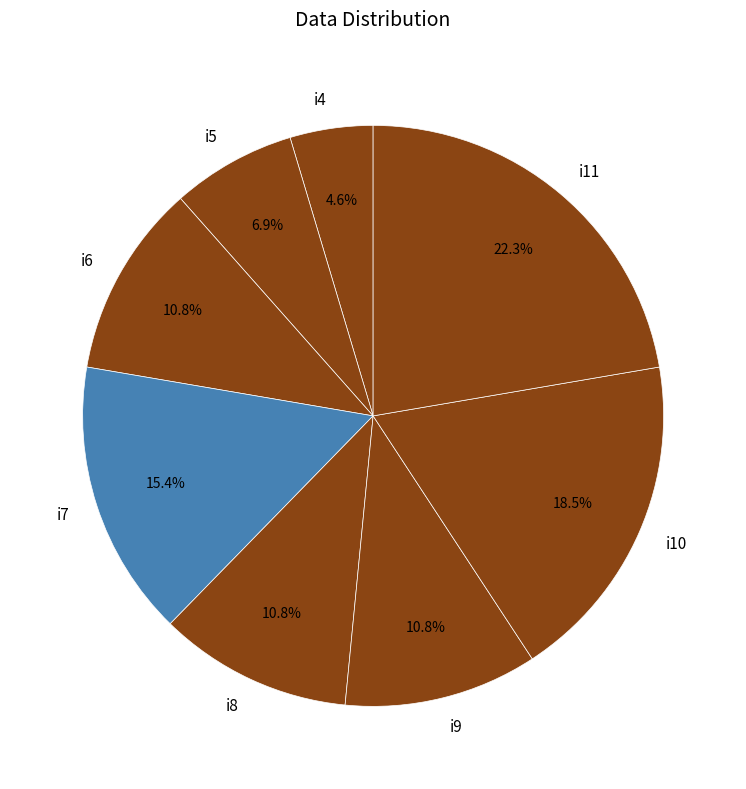

What percentage do i5 and i9 together represent?

17.7%